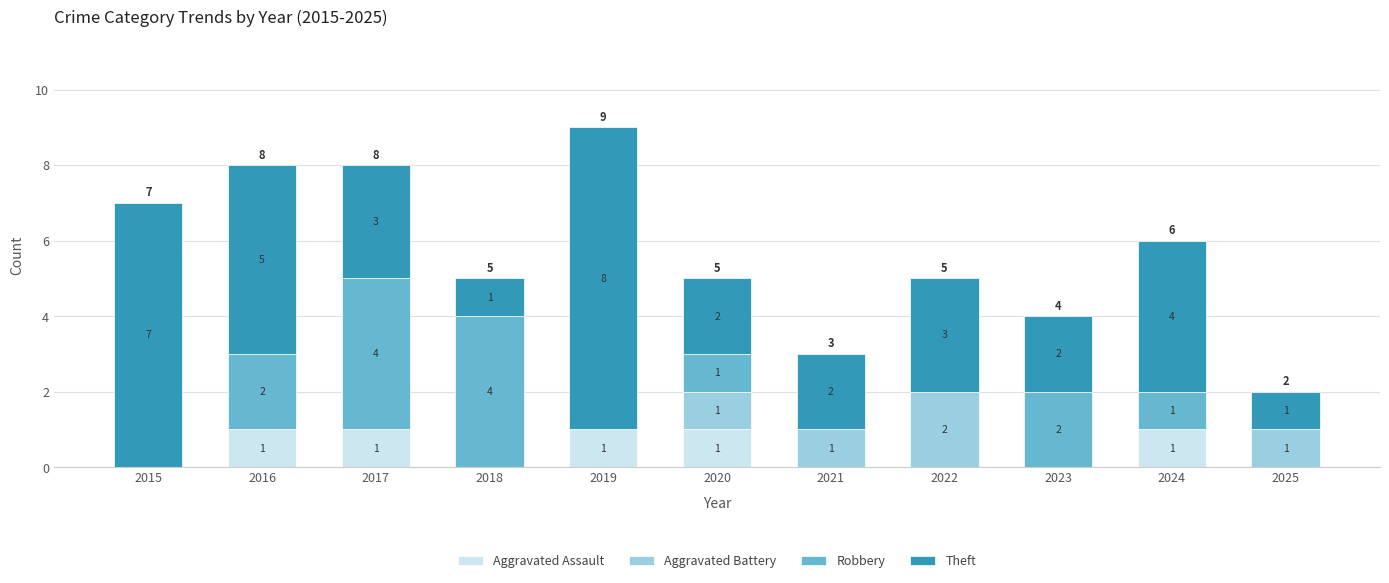

At which category is the sum across all series the highest?

2019